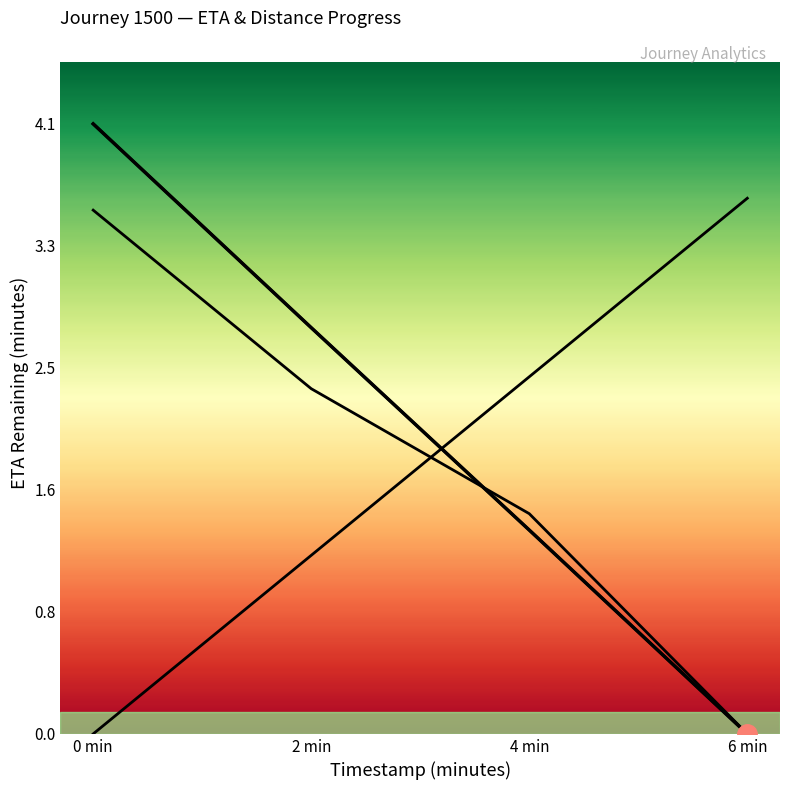

What is the difference between the maximum and minimum values?

4.1